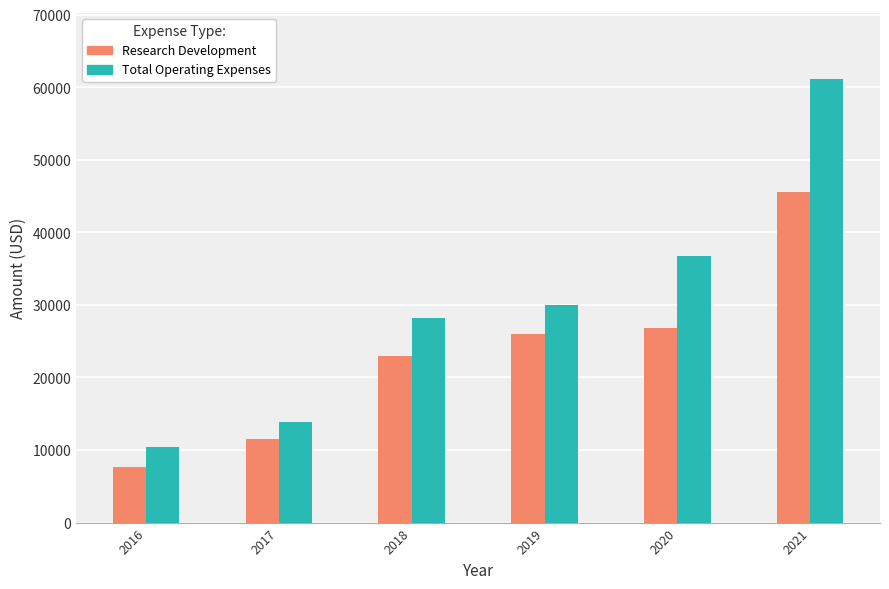

How many groups of bars are there?

6